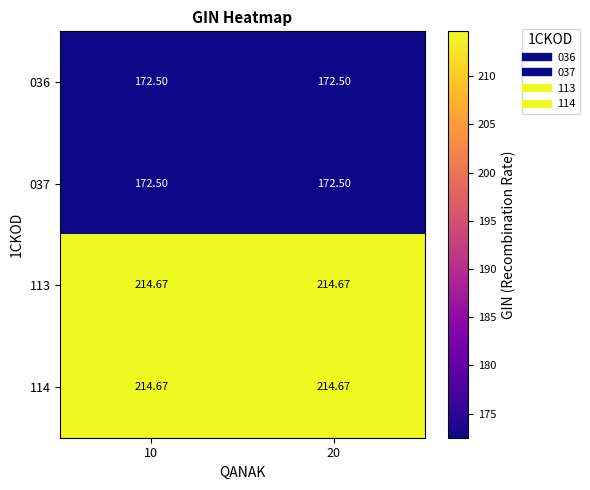

How many categories are shown in the chart?

2